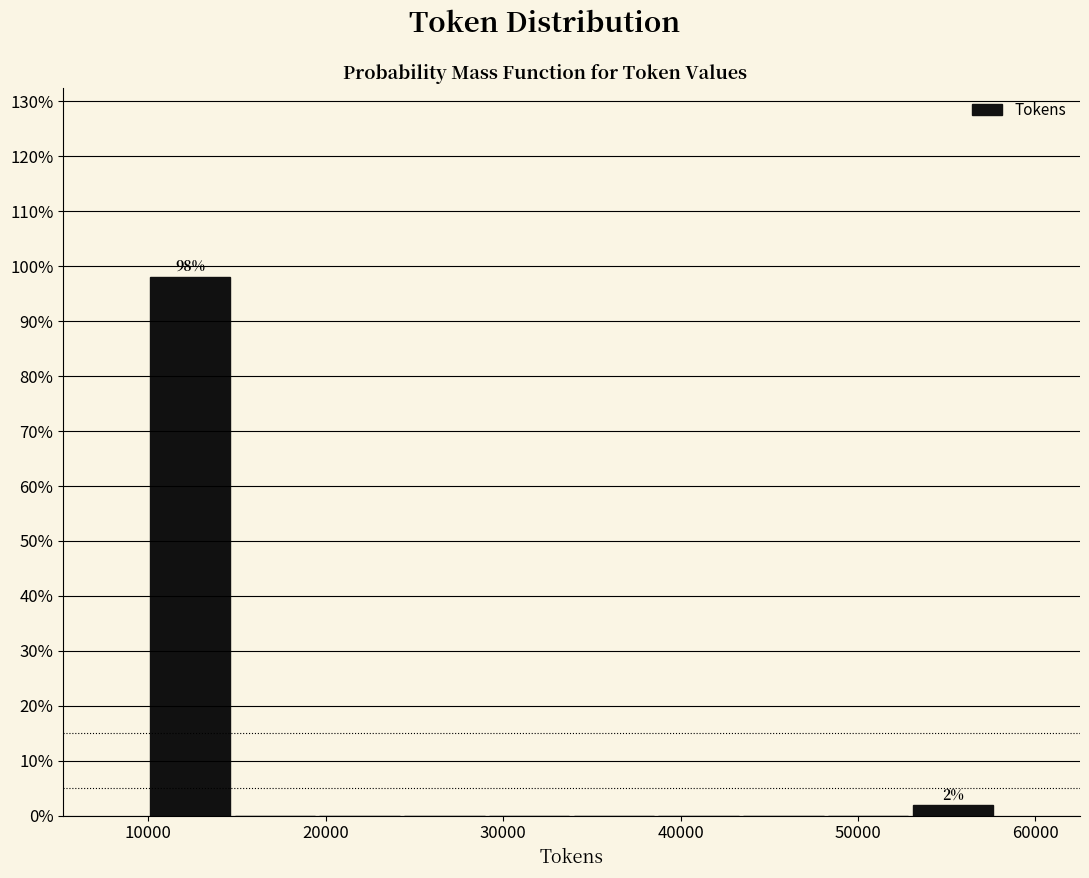

Which range on the x-axis has the tallest bar?

10000 to 15000